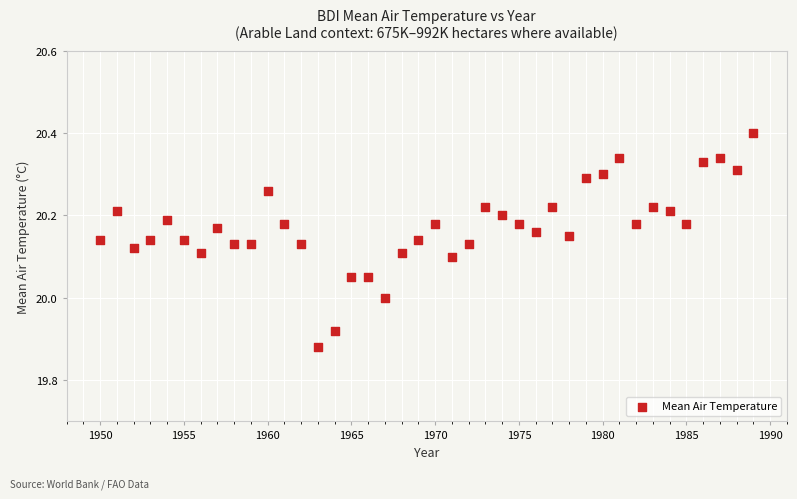

What is the range of X values (max minus min)?

39.0